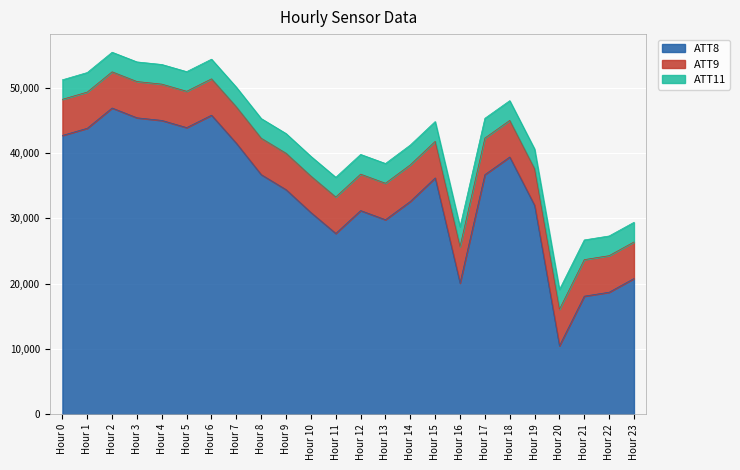

What is the sum of all ATT8 values?

810800.0